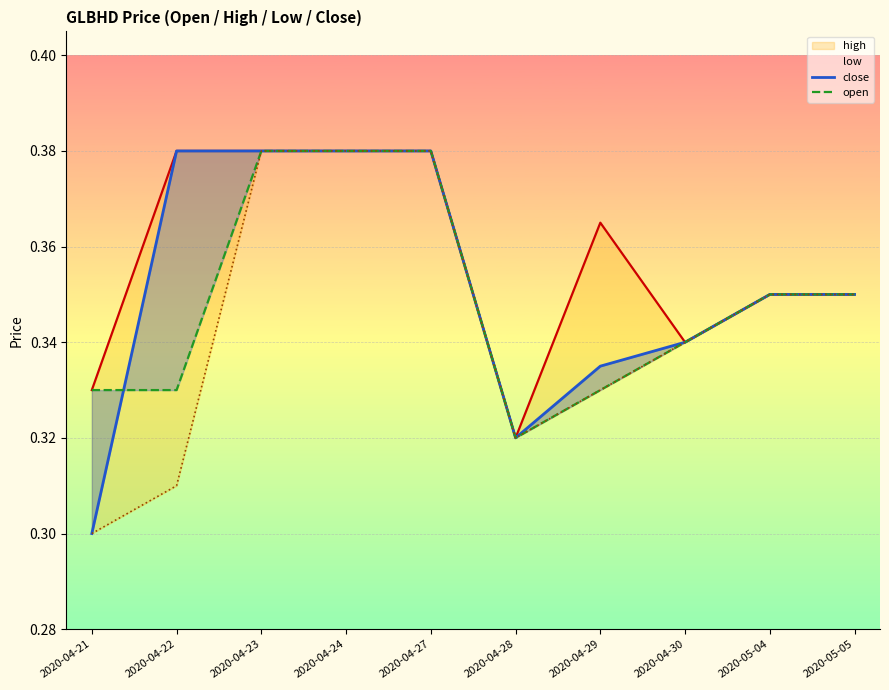

The high series shows 0.4 at 2020-04-27. True or false?

True